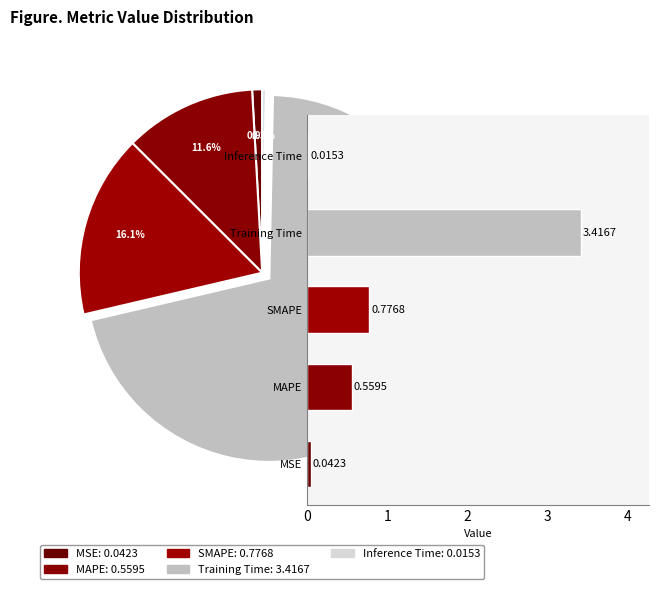

Which has a higher value, MAPE or Inference Time?

MAPE